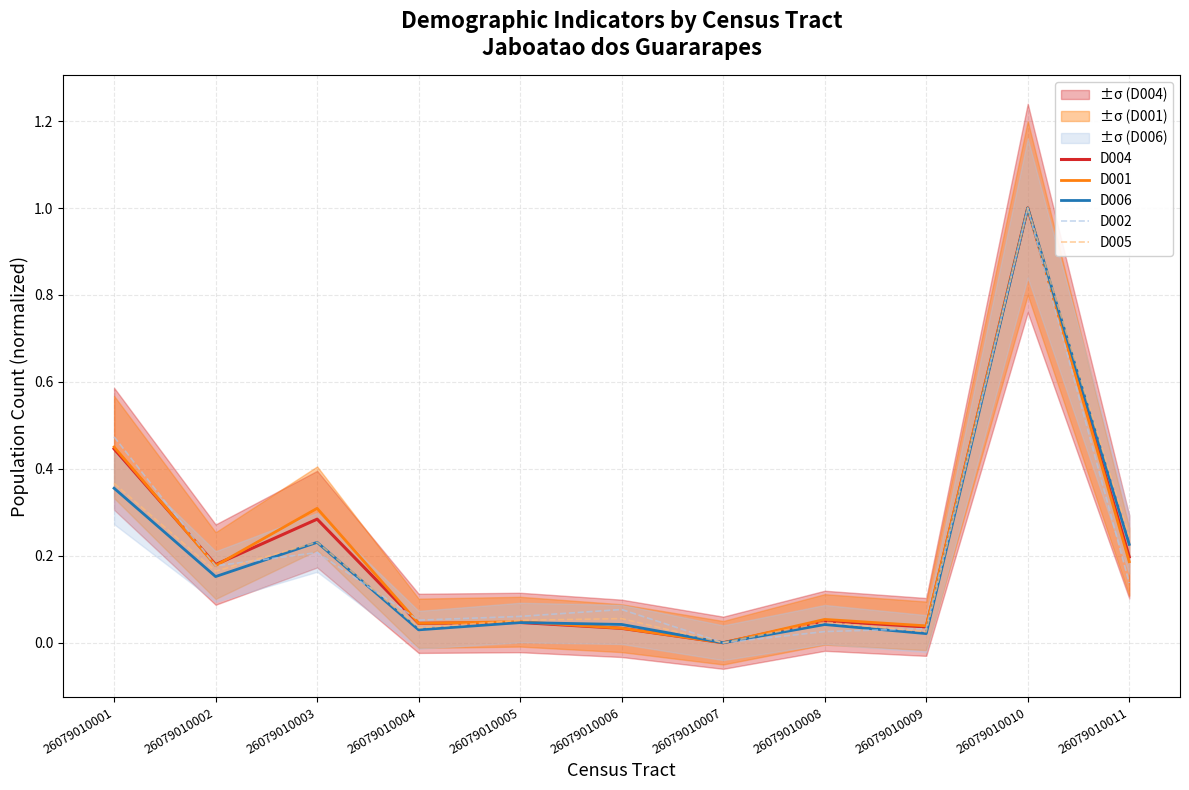

The D002 series shows 0.3 at 26079010002. True or false?

False